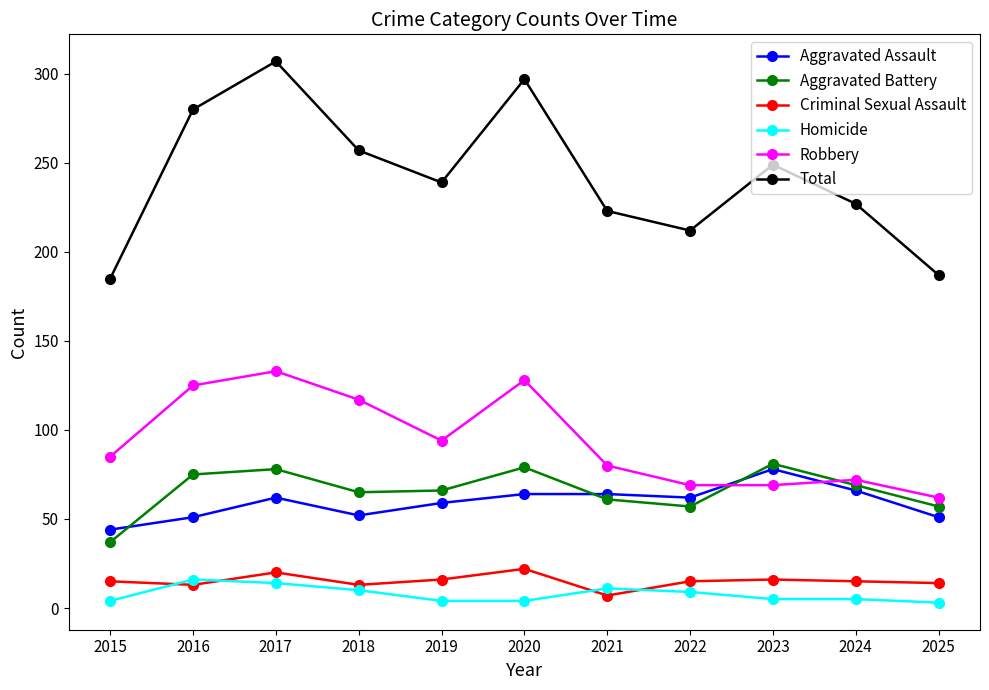

What are all the series names shown in the legend?

Aggravated Assault, Aggravated Battery, Criminal Sexual Assault, Homicide, Robbery, Total